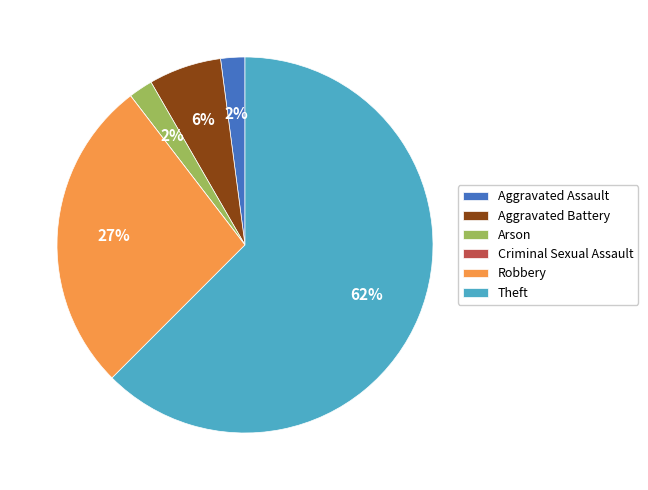

Do Aggravated Battery and Robbery together represent more than half of the pie?

No